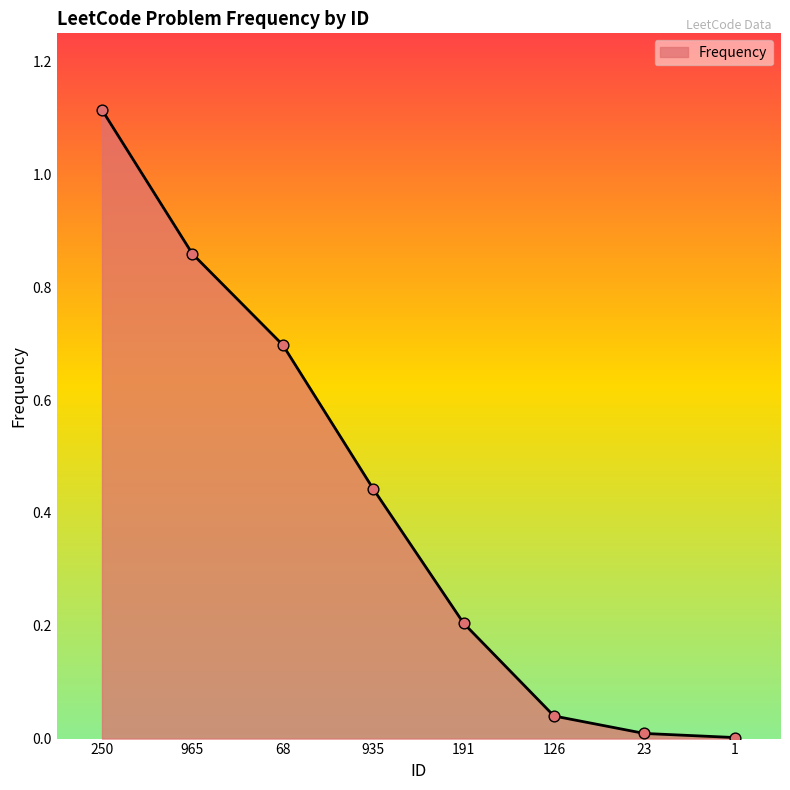

What is the change in value from 250 to 191?

-0.9